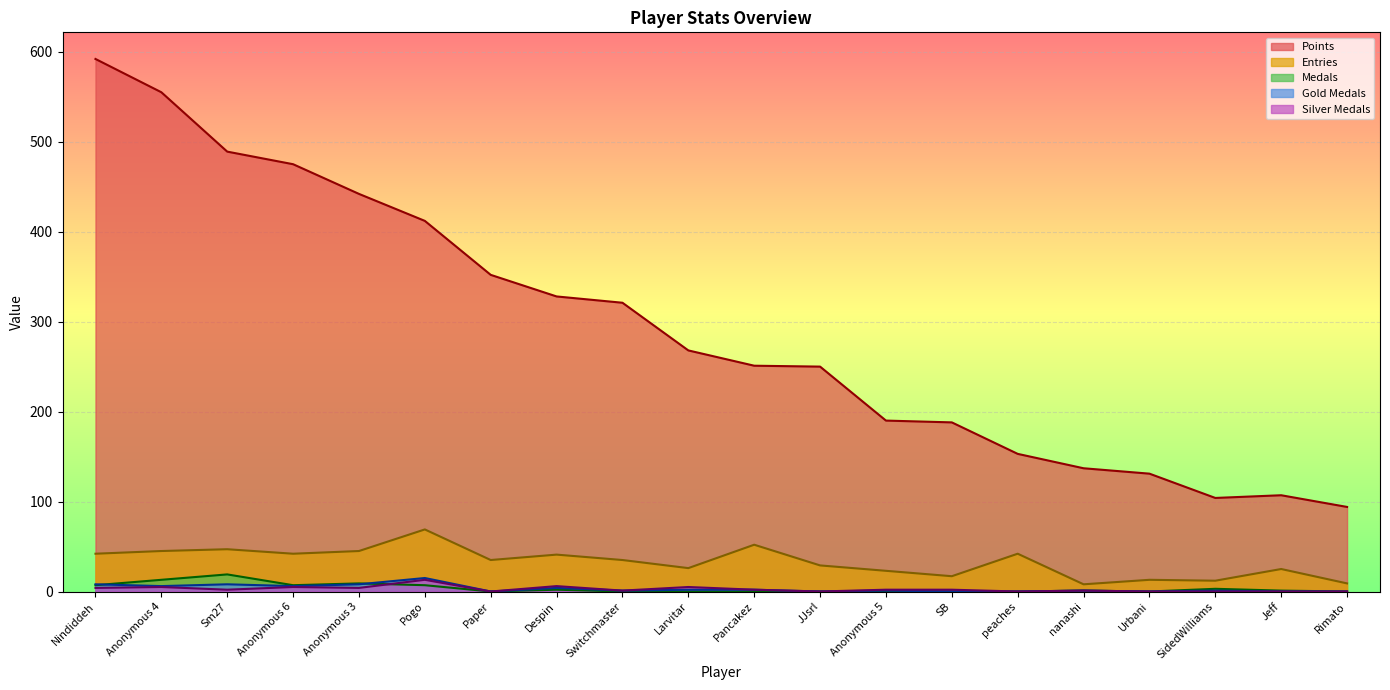

What is the sum of all Points values?

5839